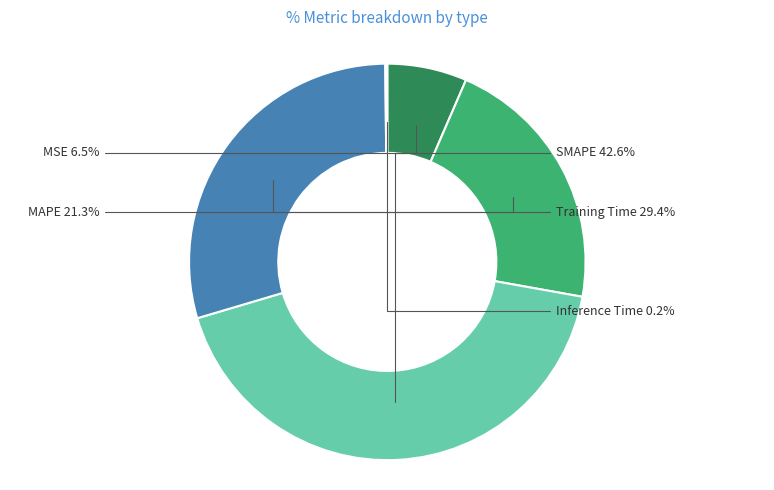

Which slice is the largest?

SMAPE